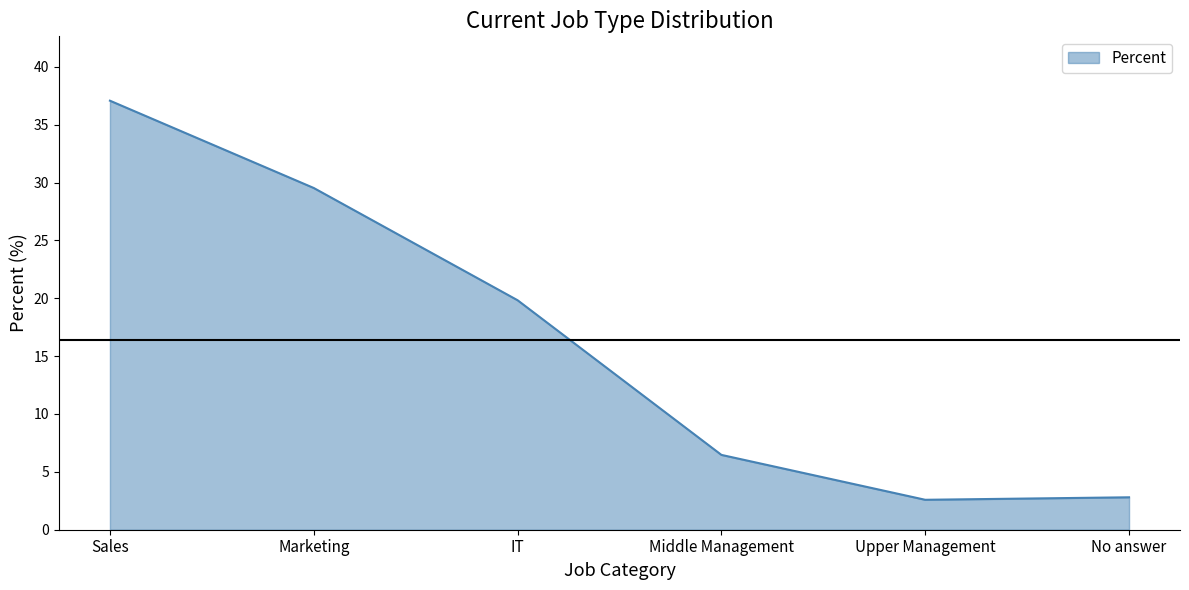

At which category does the chart reach its peak across all series?

Sales